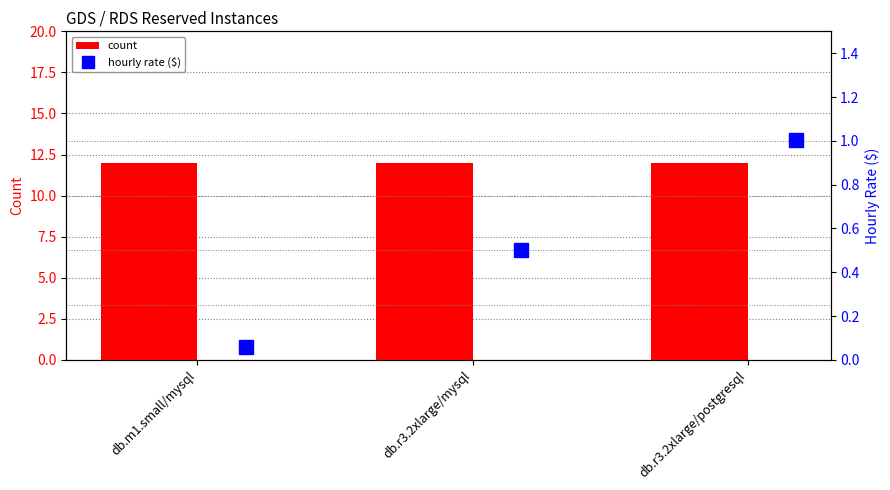

Which series has the widest spread of values?

hourly rate ($)